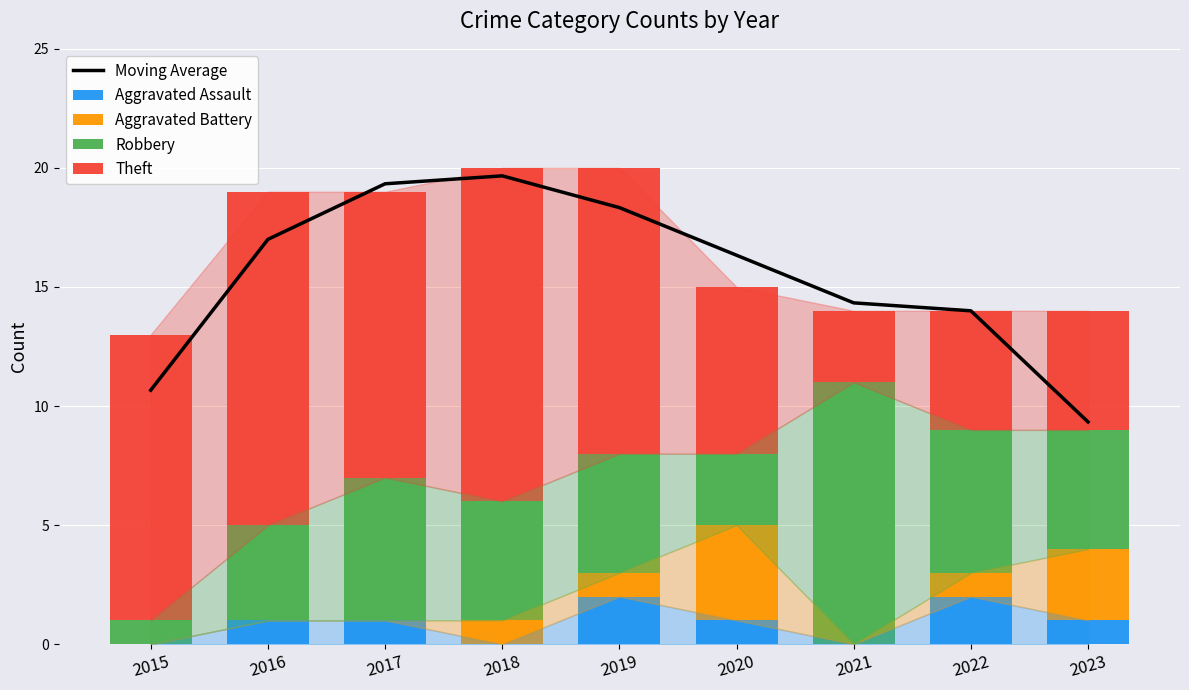

Is the value of Moving Average at 2018 greater than the value of Robbery at 2017?

Yes